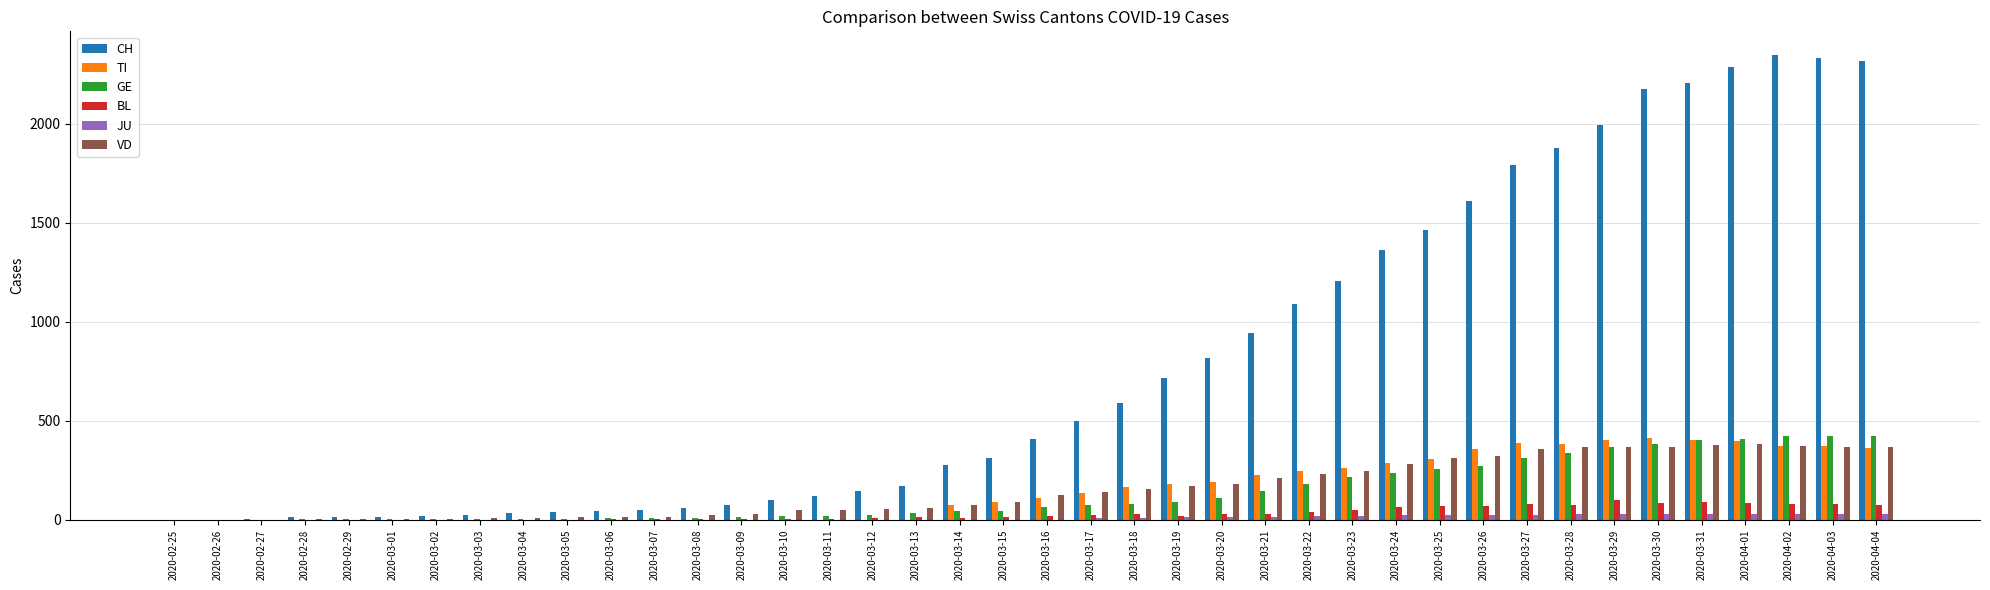

What is the maximum value shown in the chart?

2348